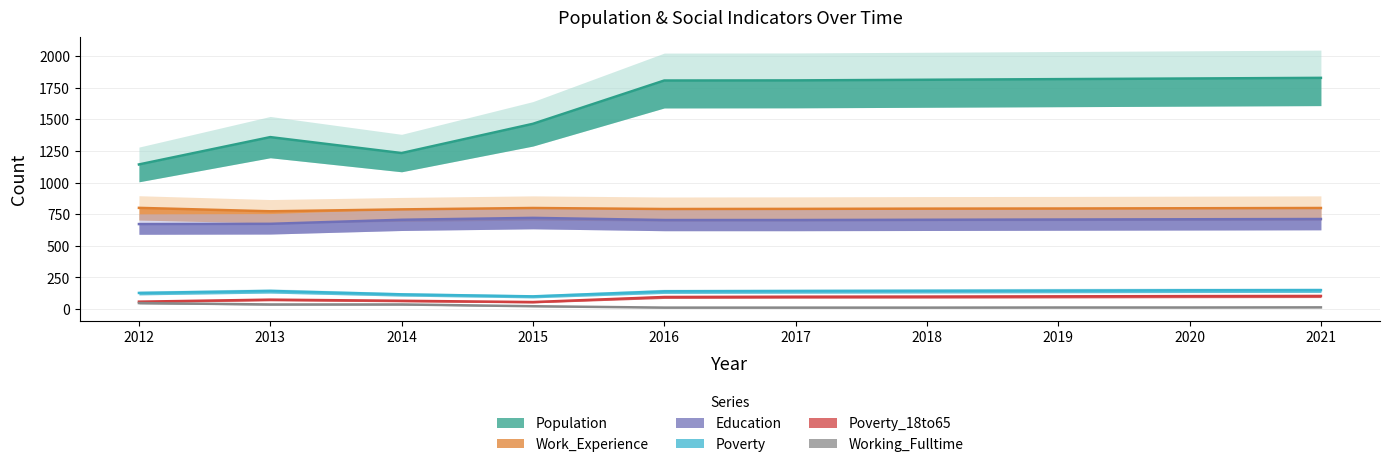

What is the minimum value for Working_Fulltime?

12